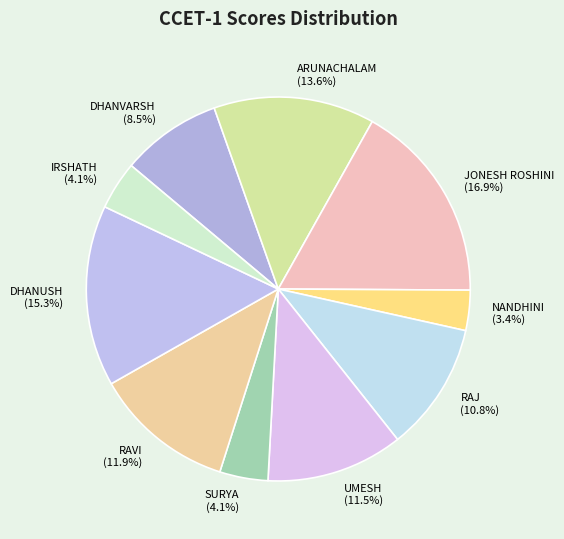

Is there any slice that represents more than half of the pie?

No